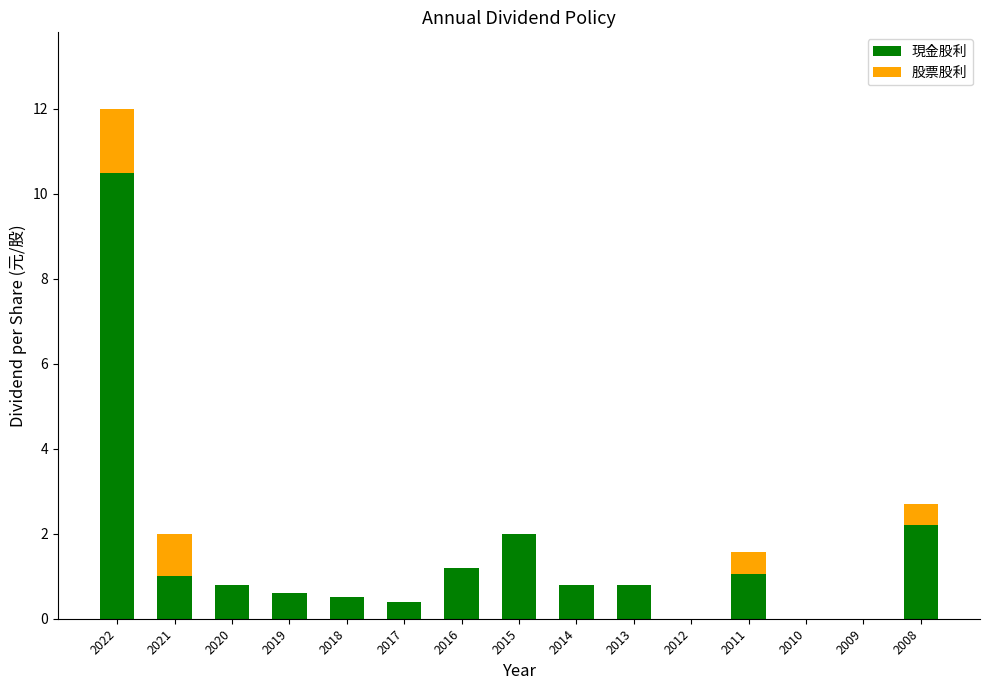

At which label is 現金股利 closest to 5?

2008